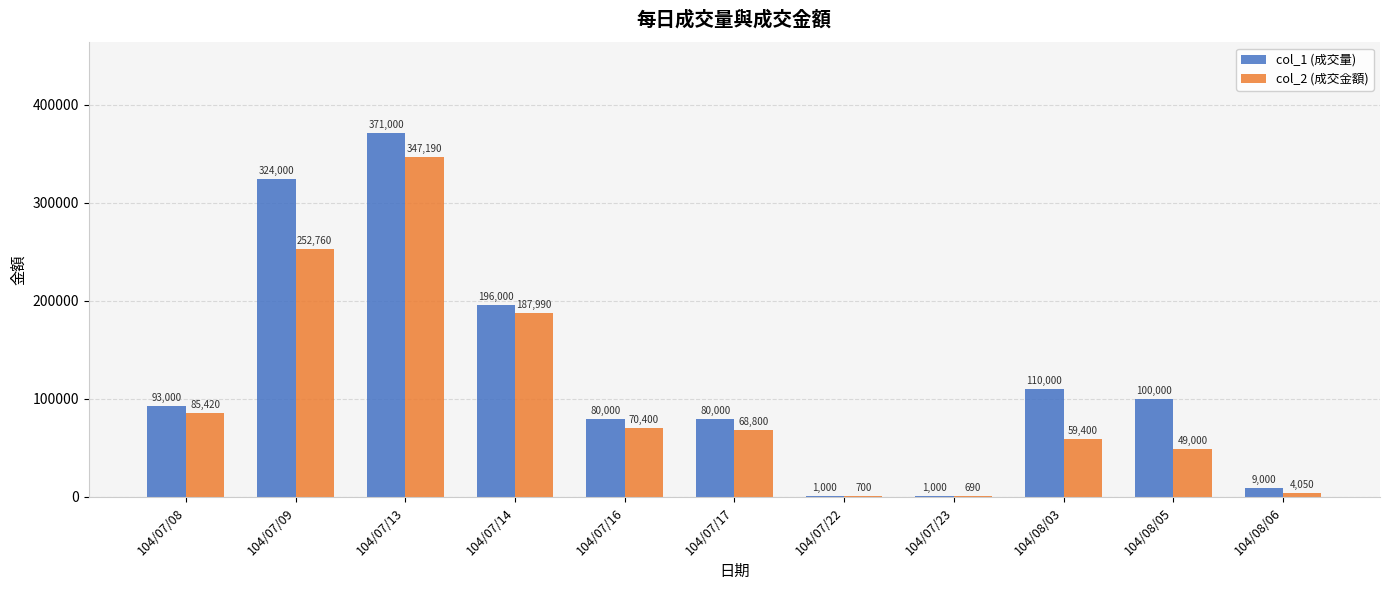

Is it true that col_1 (成交量) equals 18311 at 104/07/16?

False